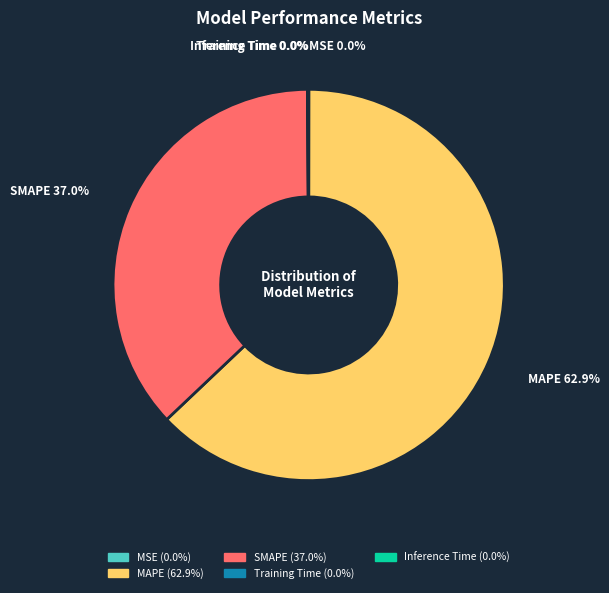

What is the largest slice in the pie chart?

MAPE